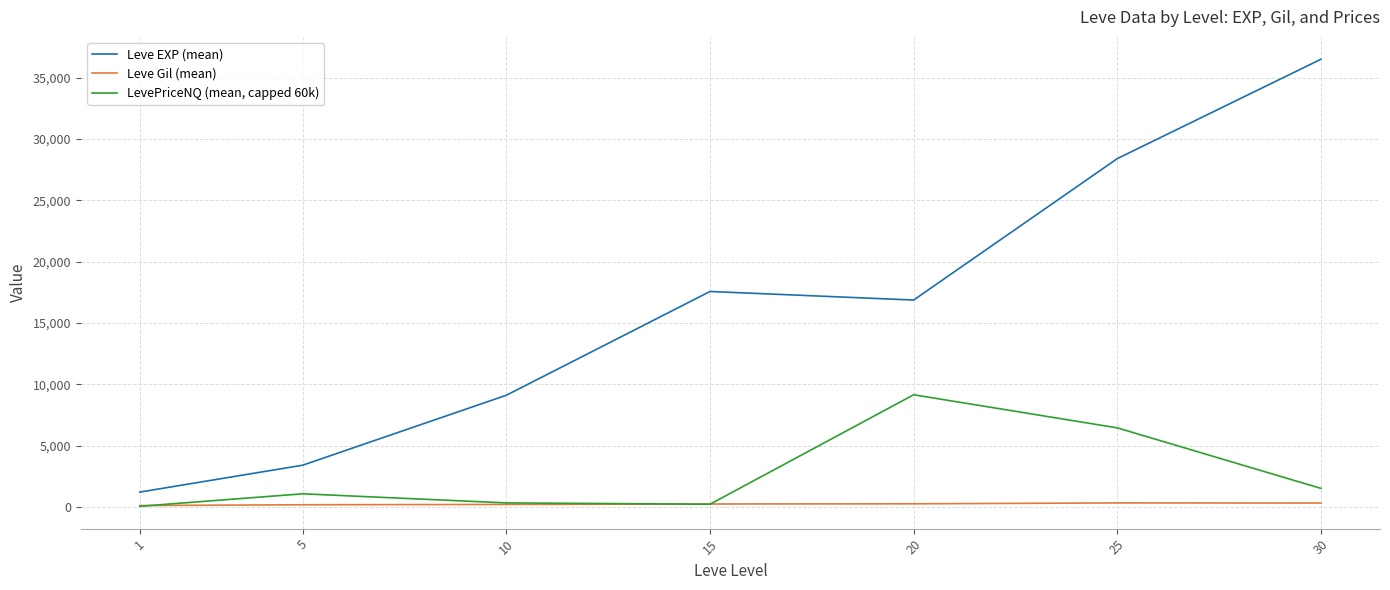

What is the minimum value for Leve Gil (mean)?

113.3